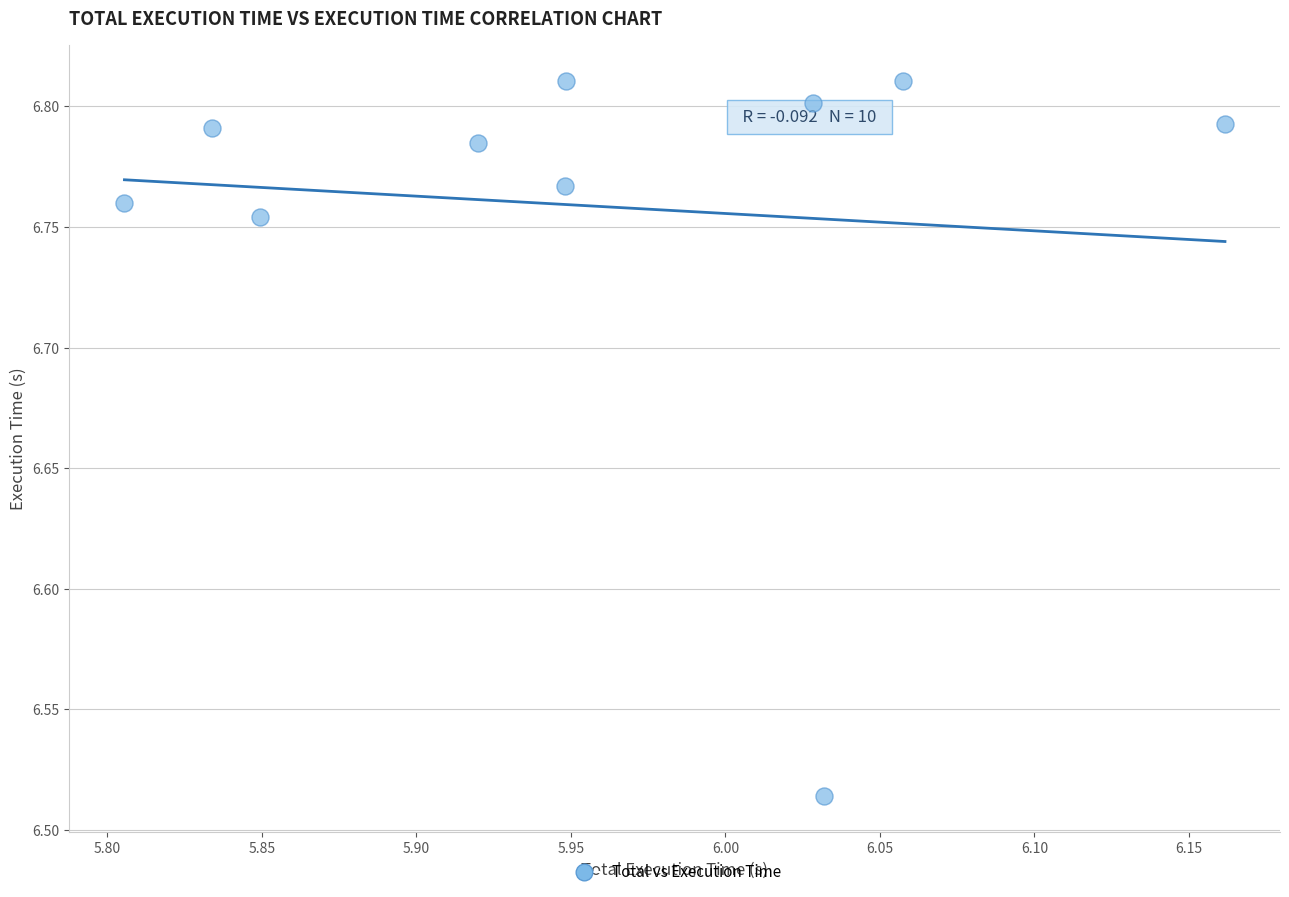

What is the average X value?

6.0